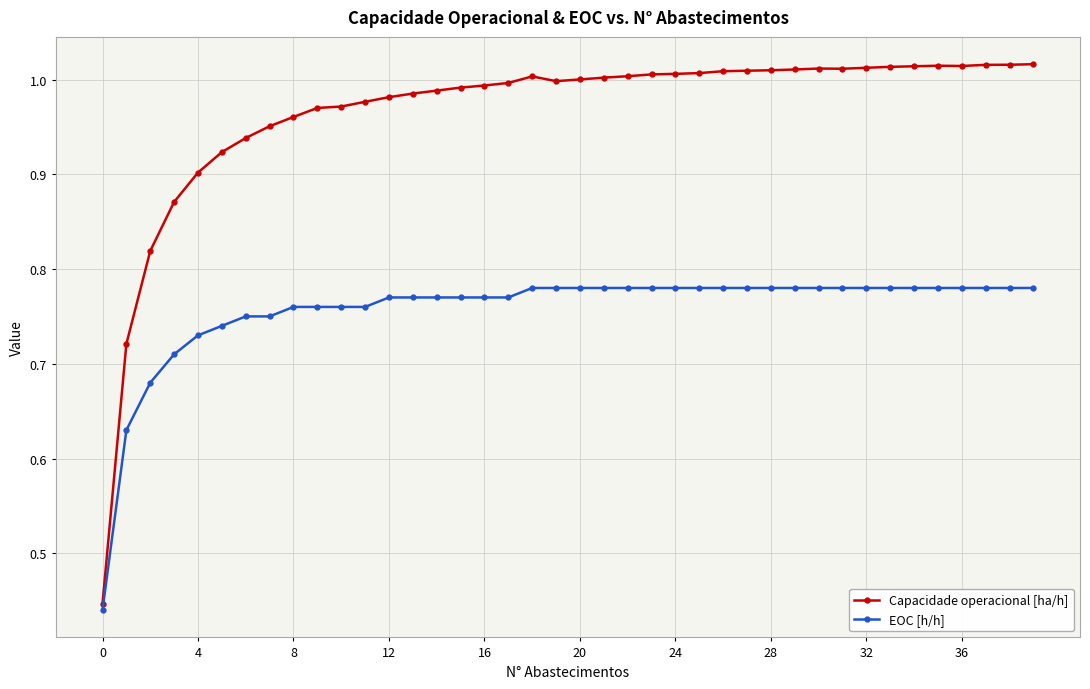

At how many categories does at least one series exceed 0?

40